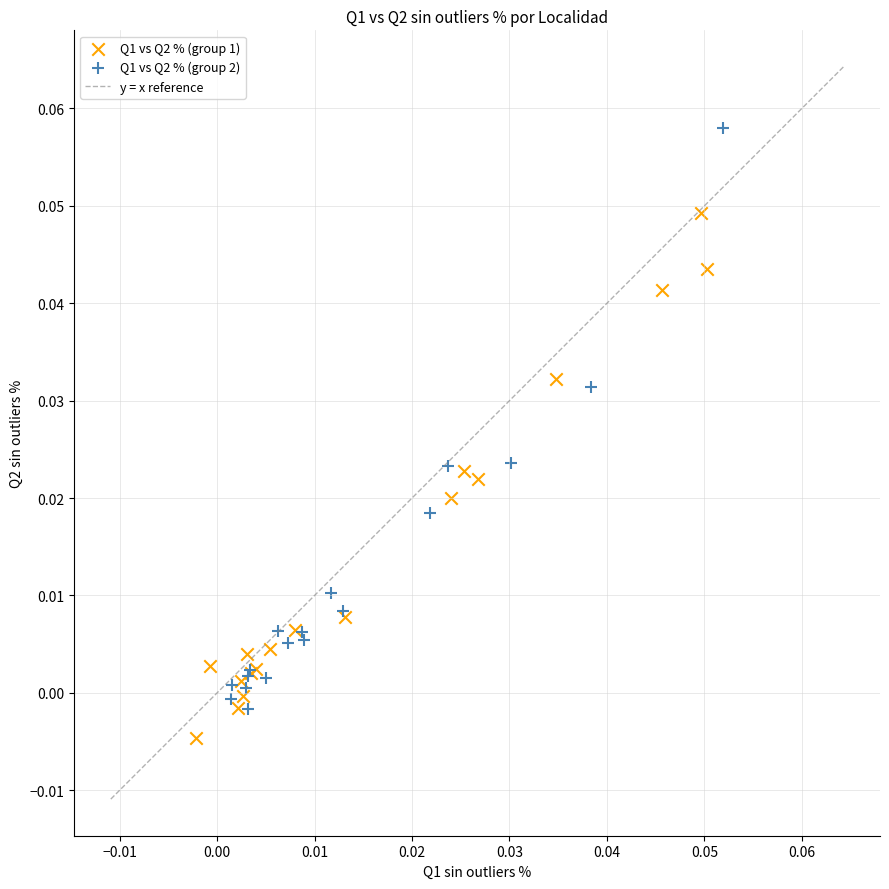

Which series contains the highest Y value?

Q1 vs Q2 % (group 2)